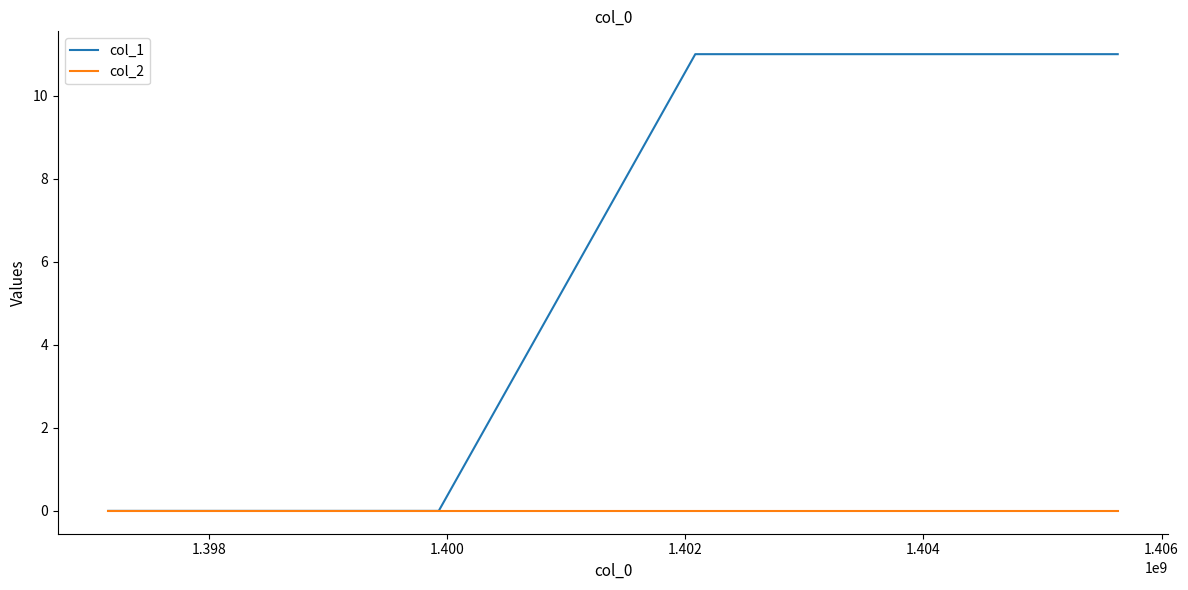

What are all the series names shown in the legend?

col_1, col_2